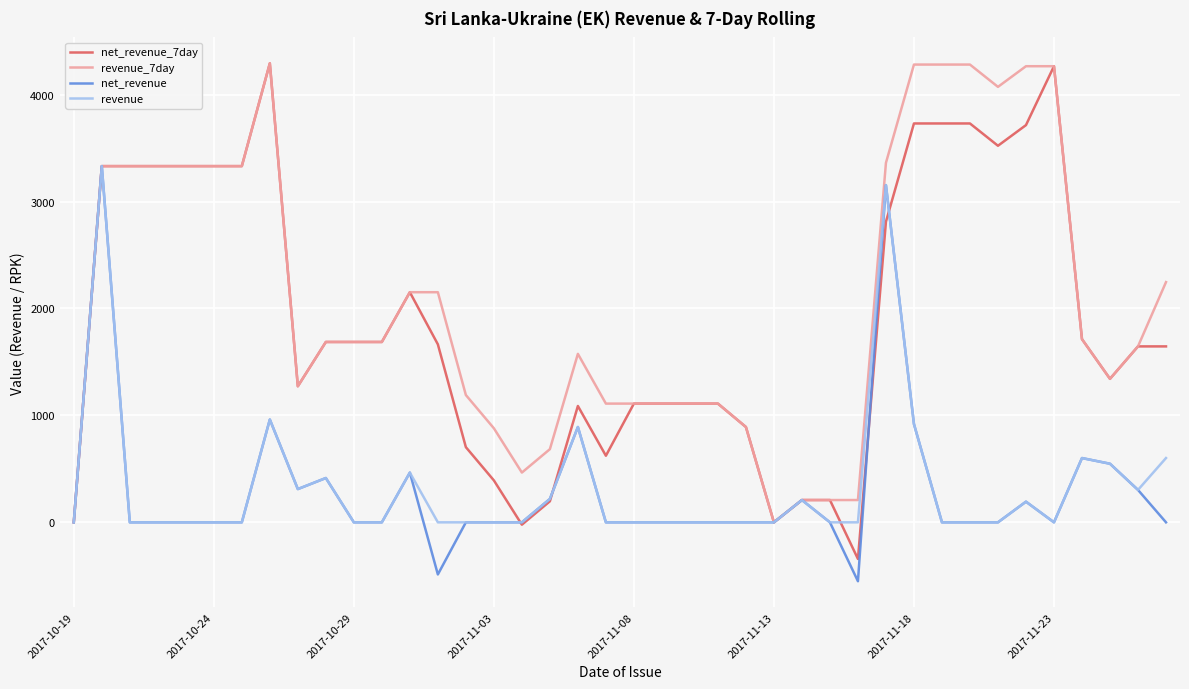

What is the sum of all revenue values?

13120.9